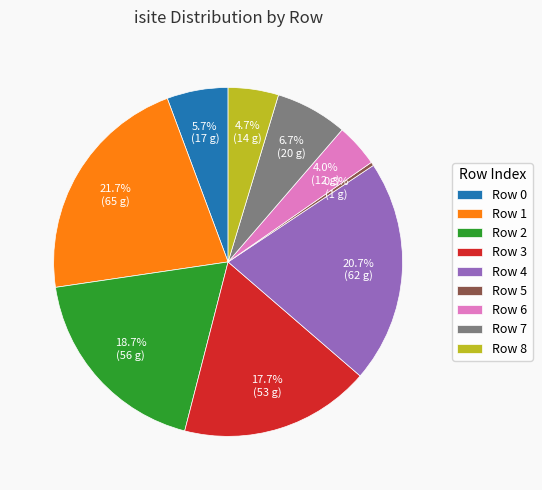

To the nearest percent, what is the difference between the largest and smallest slice percentages?

21%